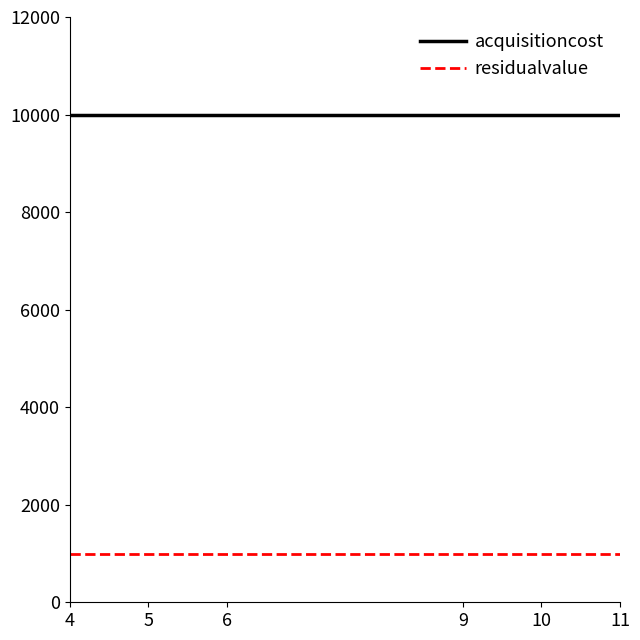

What is the maximum value shown in the chart?

10000